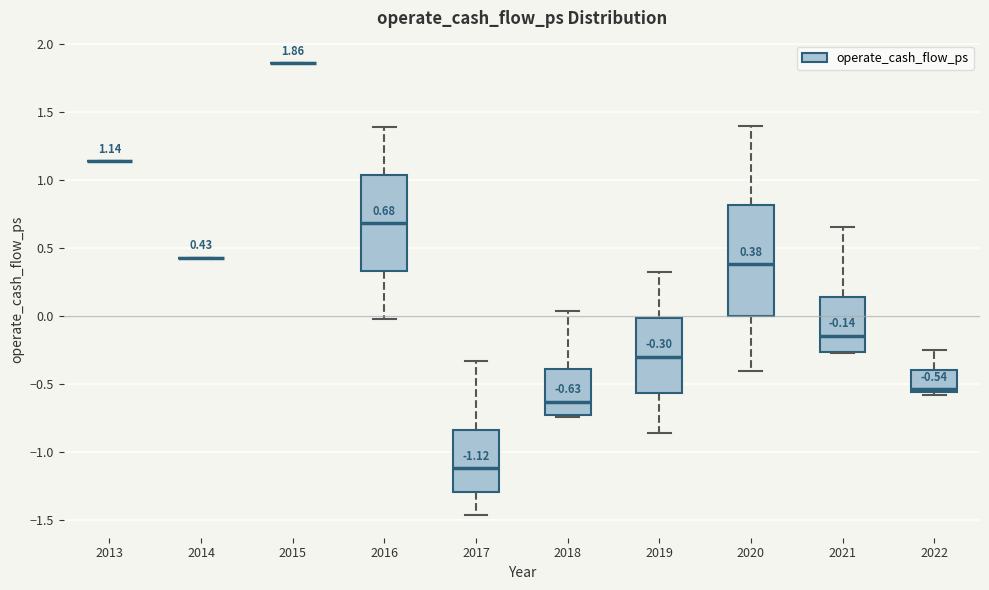

Which box is the tallest, from its lower edge to its upper edge?

2020